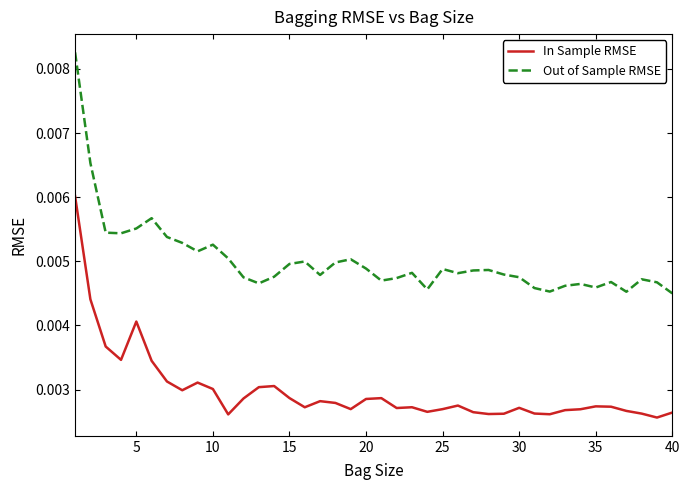

True or false: Out of Sample RMSE and In Sample RMSE intersect in this chart.

False